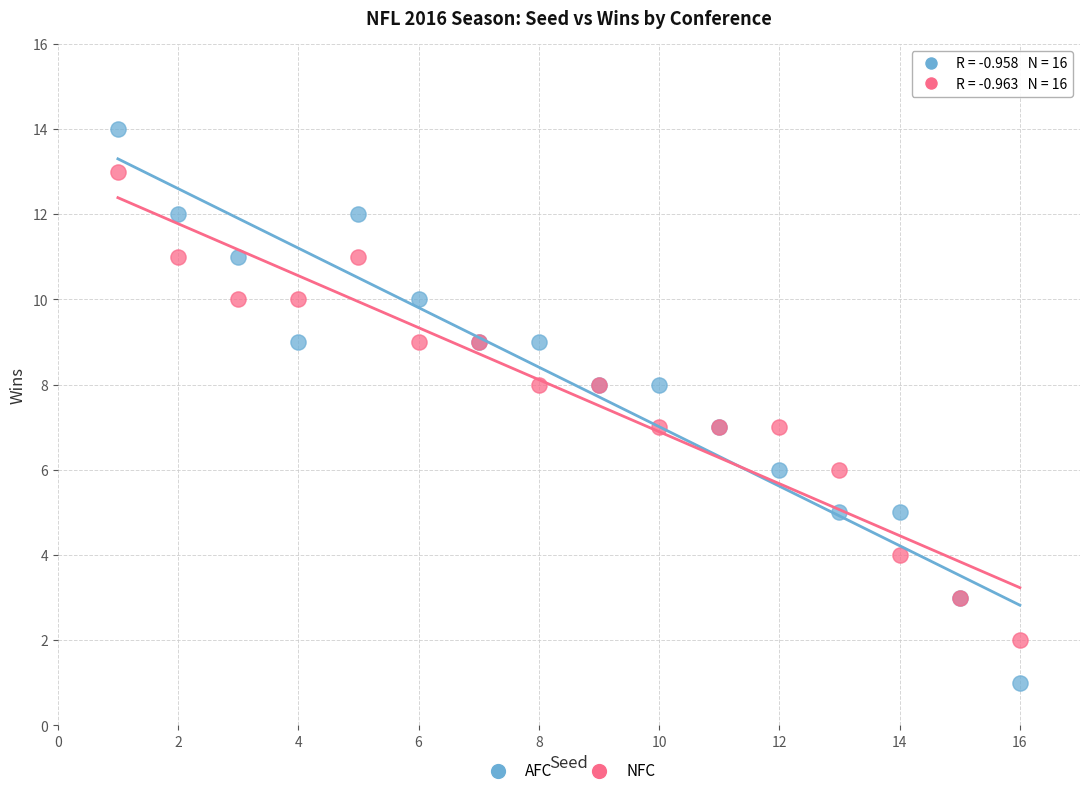

What are all the series names shown in the legend?

AFC, NFC